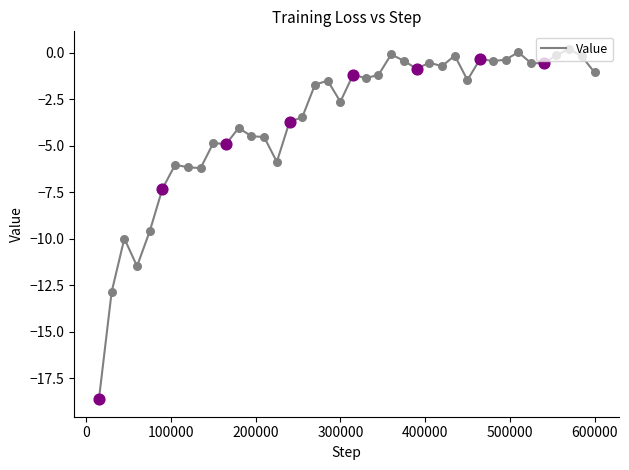

What is the difference between the maximum and minimum values?

18.8